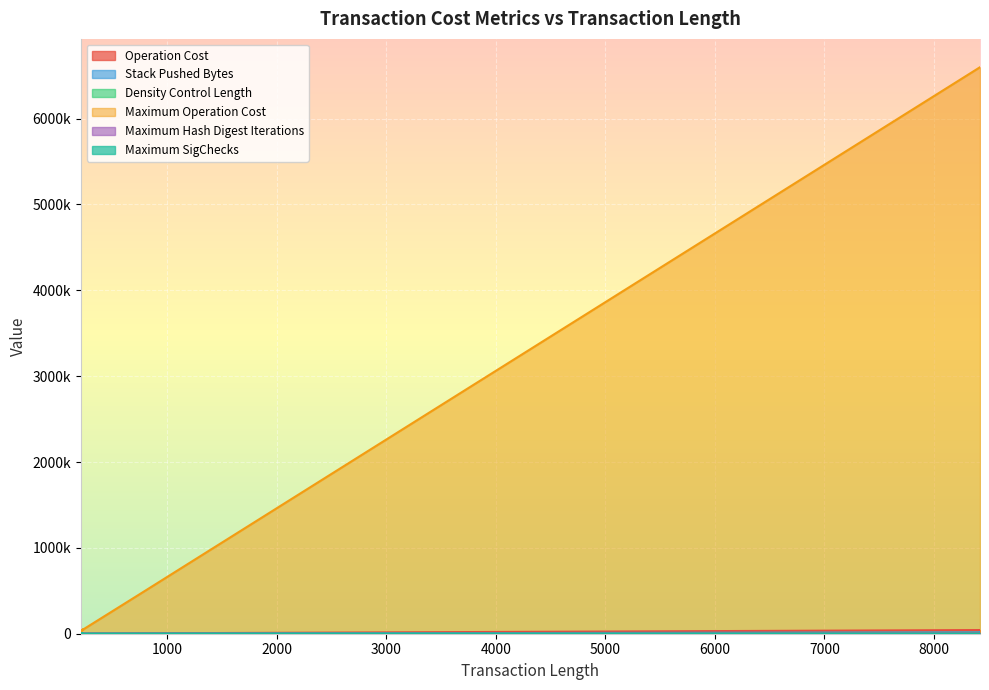

Which series has the largest range (max minus min)?

Maximum Operation Cost